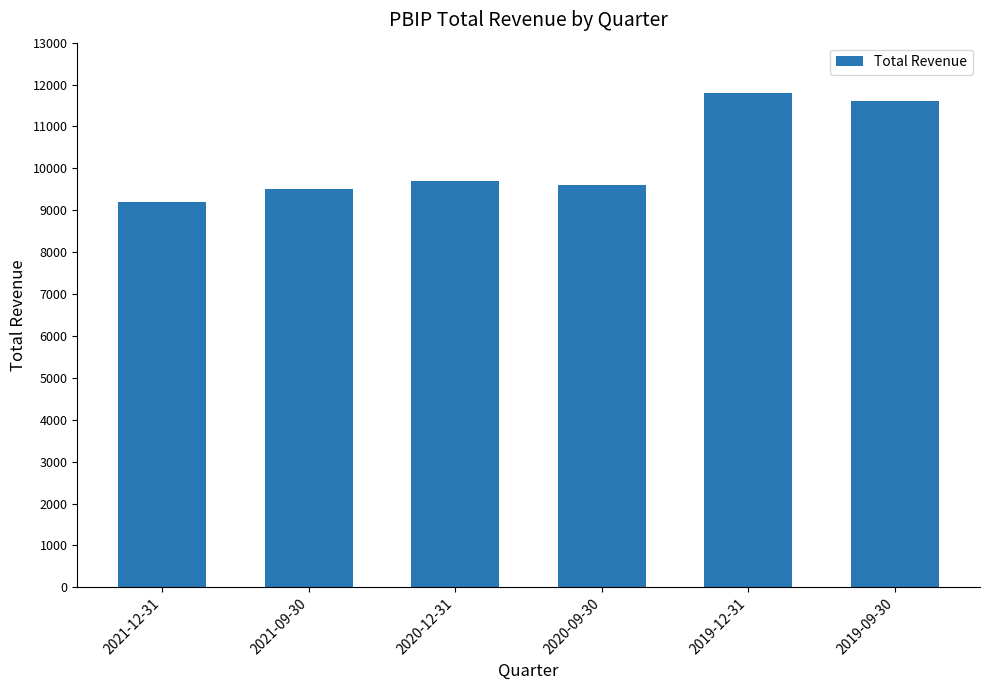

Reading right to left, list all the values displayed in this chart.

11600	11800	9600	9700	9500	9200